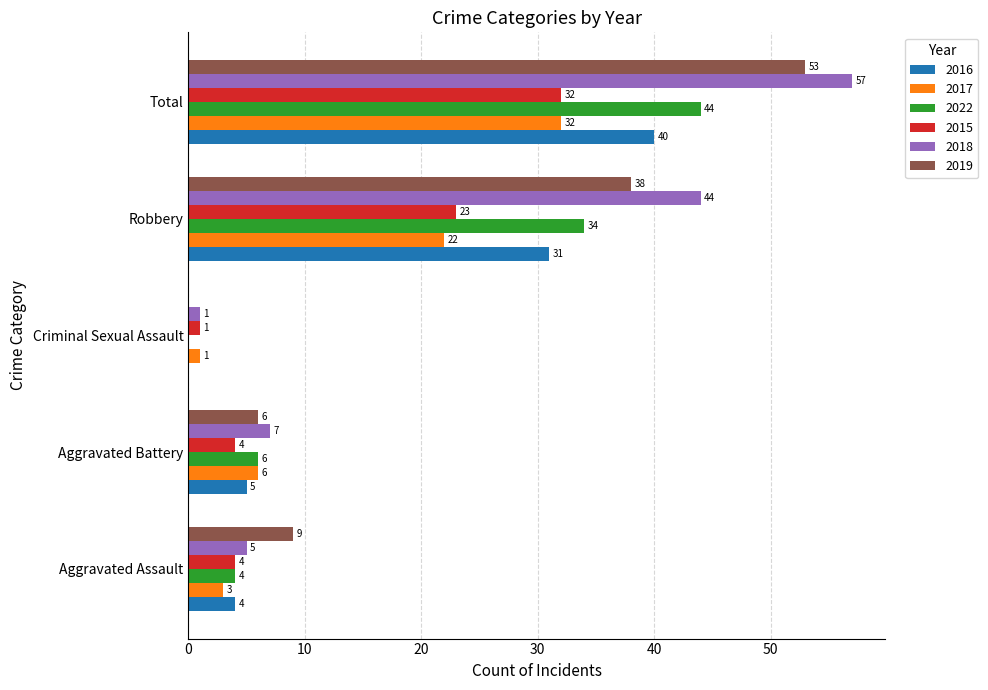

What value does the 2017 series have at Total?

32